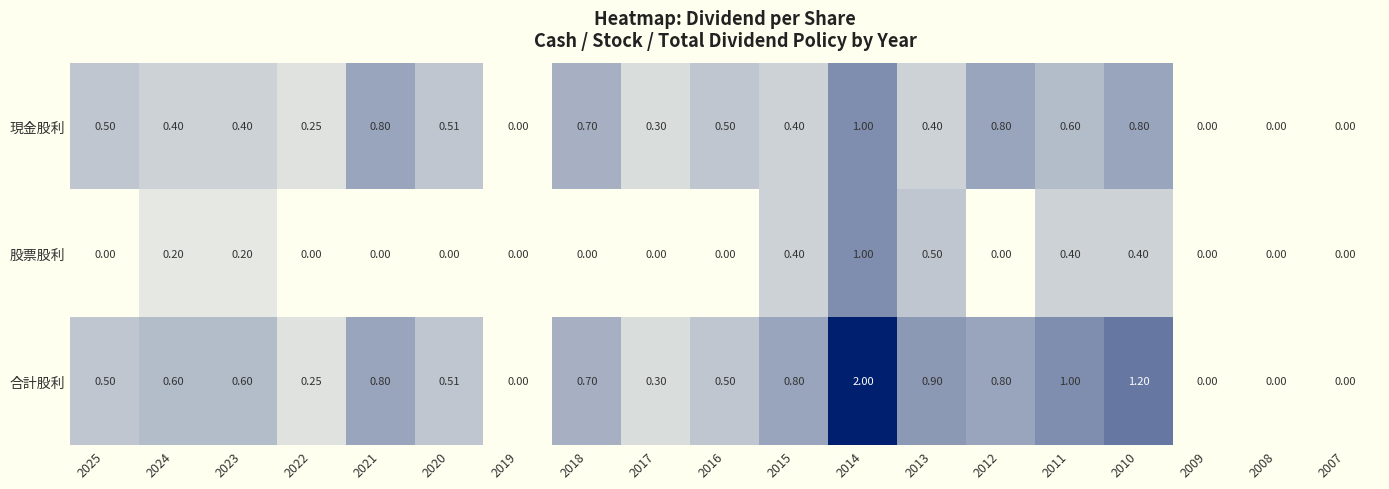

At 2024, list the series in order from smallest to largest.

股票股利, 現金股利, 合計股利